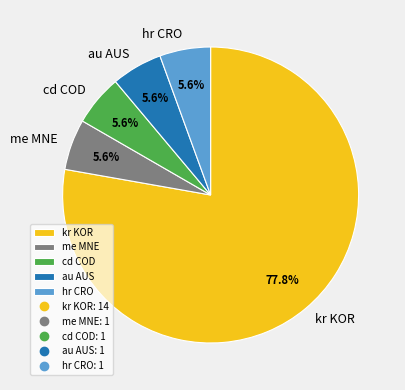

How many segments does this pie chart have?

5